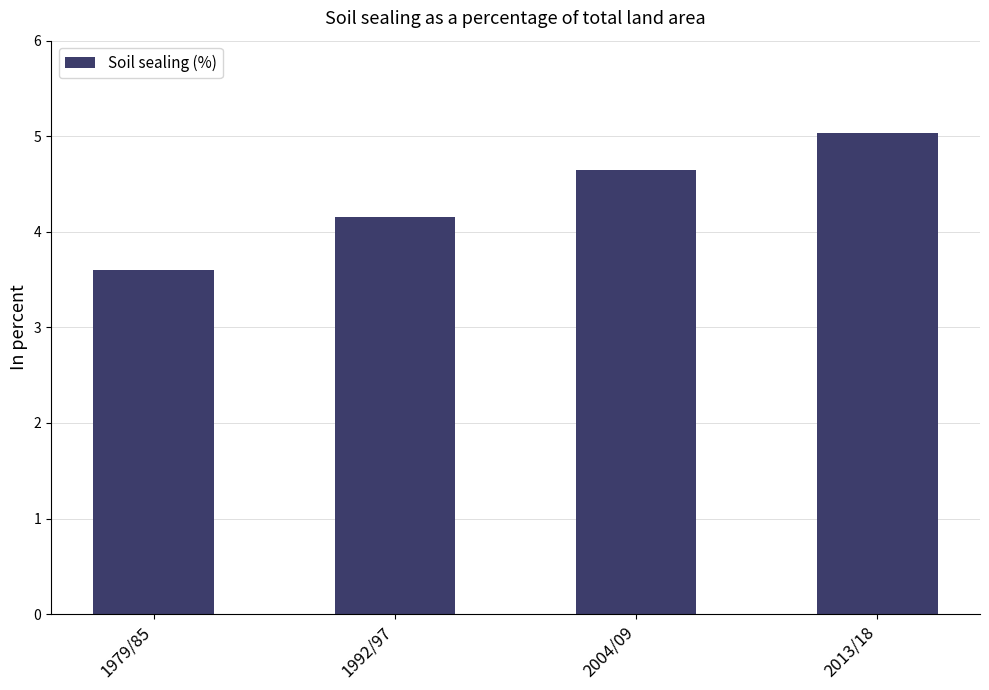

Reading left to right, list all the values displayed in this chart.

1979/85=3.6	1992/97=4.2	2004/09=4.6	2013/18=5.0